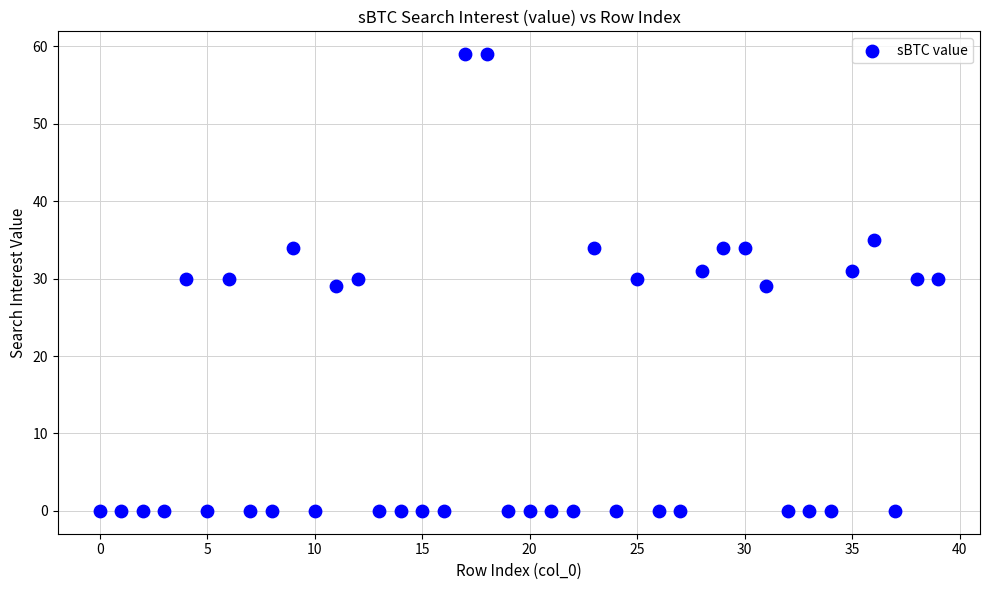

What is the range of Y values (max minus min)?

59